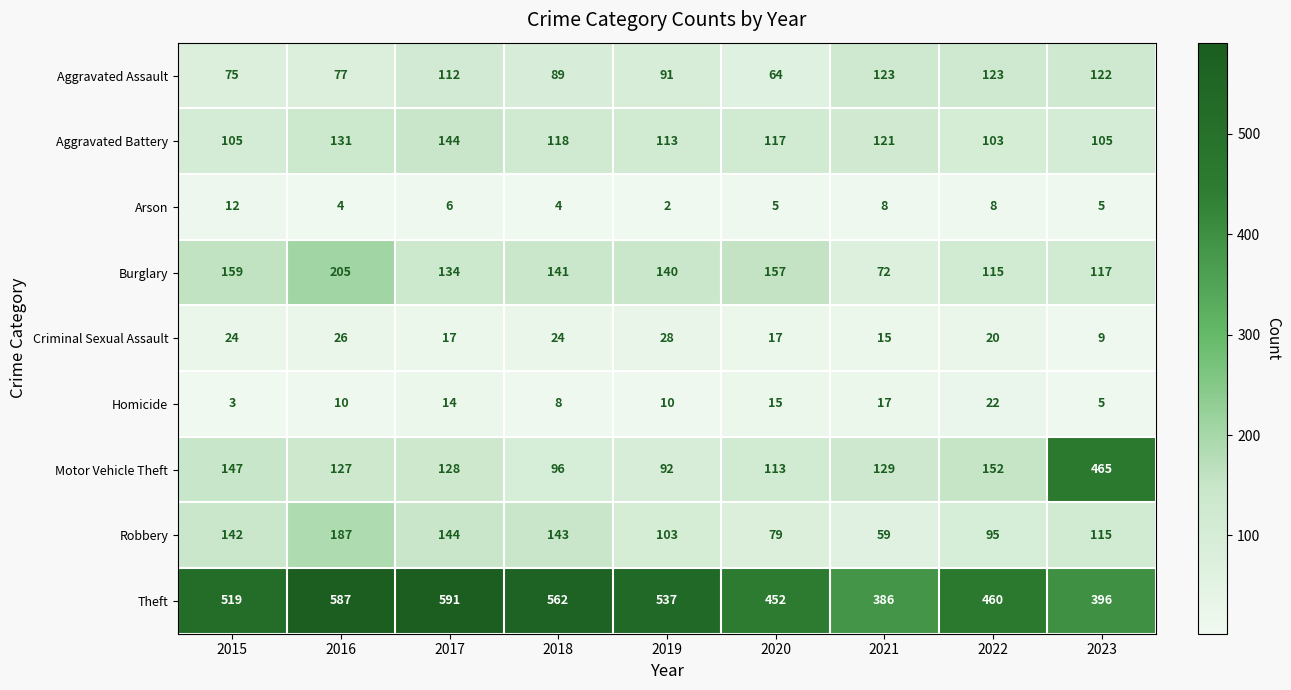

At 2022, list the series in order from largest to smallest.

Theft, Motor Vehicle Theft, Aggravated Assault, Burglary, Aggravated Battery, Robbery, Homicide, Criminal Sexual Assault, Arson